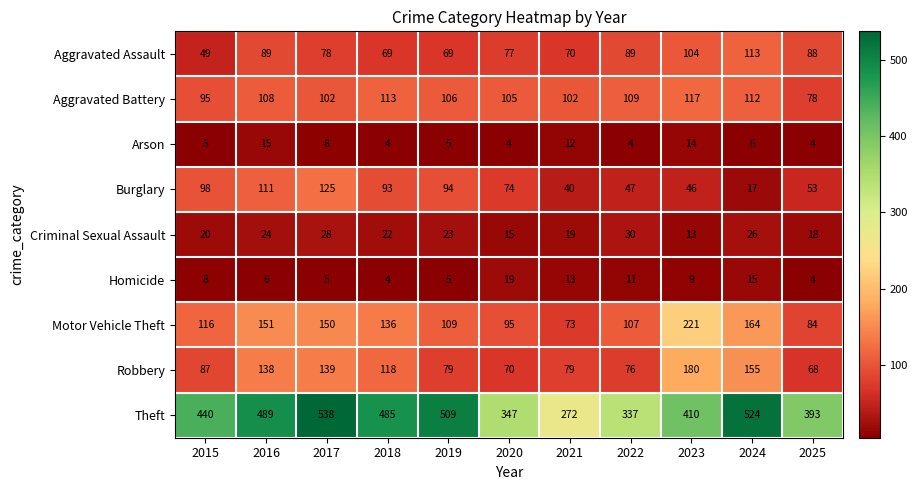

What is the difference between the highest and lowest values at 2024?

518